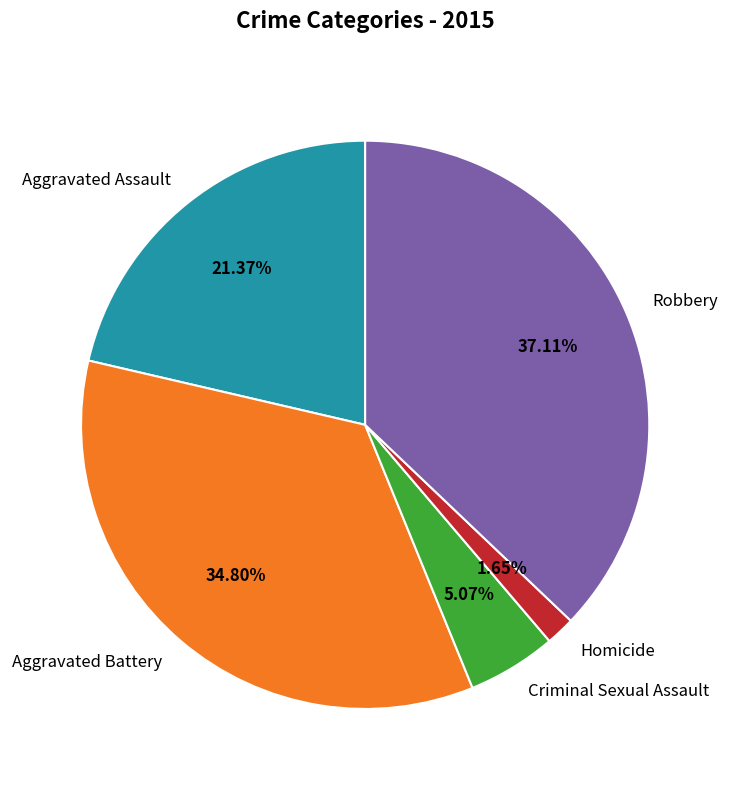

How many slices are in this pie chart?

5